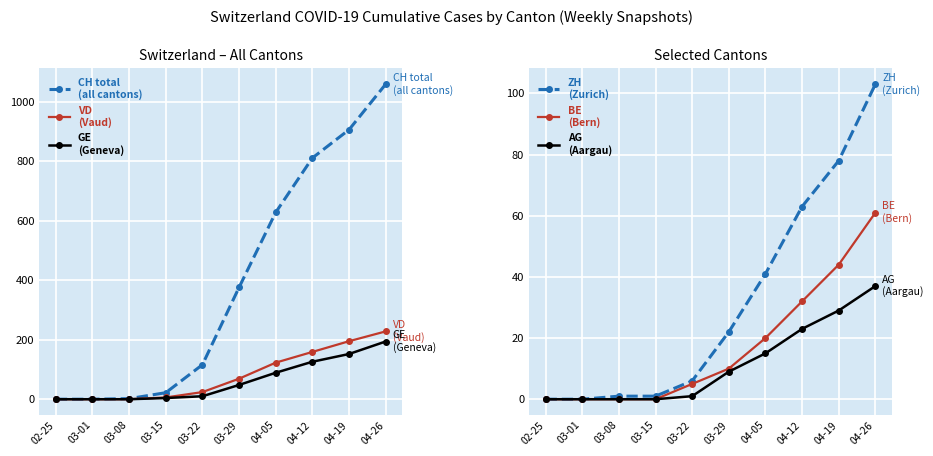

Reading right to left, what are all the values shown in this chart?

CH total
(all cantons): 1059	906	811	628	376	116	22	2	0	0
VD
(Vaud): 228	195	159	123	69	24	6	0	0	0
GE
(Geneva): 194	152	126	89	48	10	4	0	0	0
ZH
(Zurich): 103	78	63	41	22	6	1	1	0	0
BE
(Bern): 61	44	32	20	10	5	0	0	0	0
AG
(Aargau): 37	29	23	15	9	1	0	0	0	0